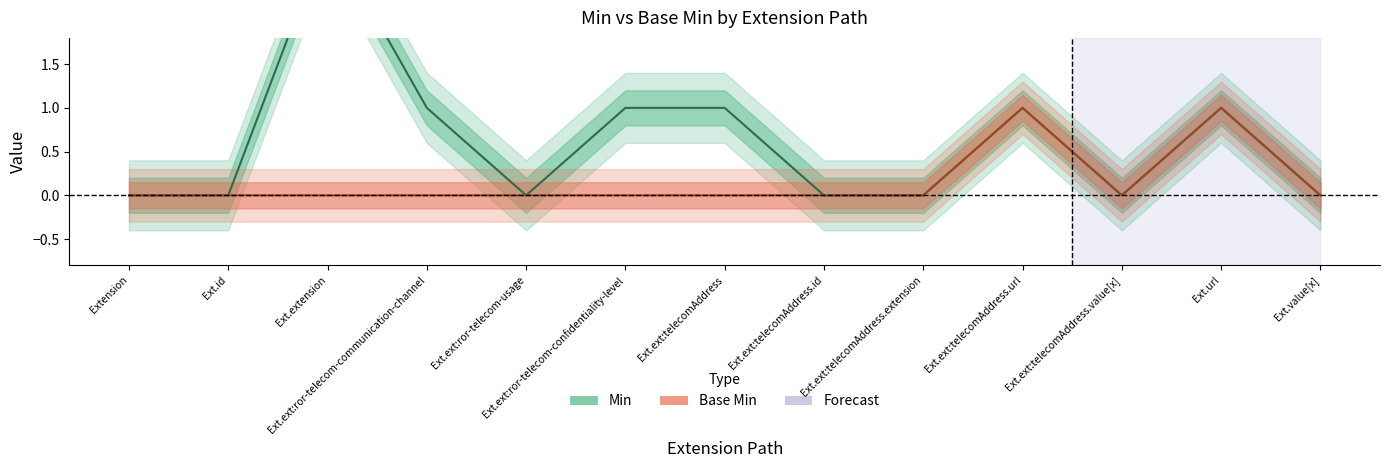

Which series changed the most between Extension and Ext.ext:telecomAddress.url?

Min